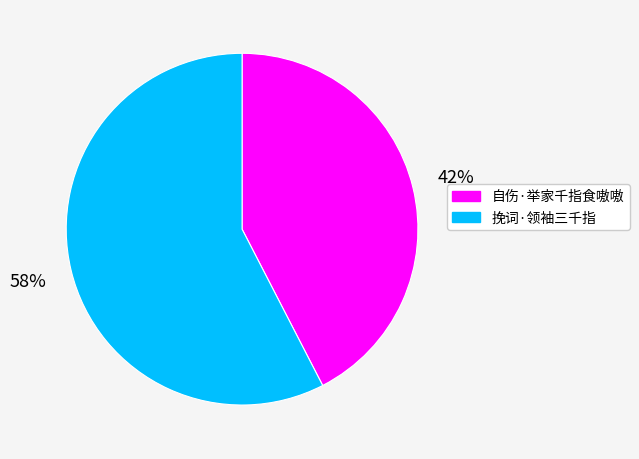

What is the ratio of the value at 自伤·举家千指食嗷嗷 to the value at 挽词·领袖三千指?

0.7